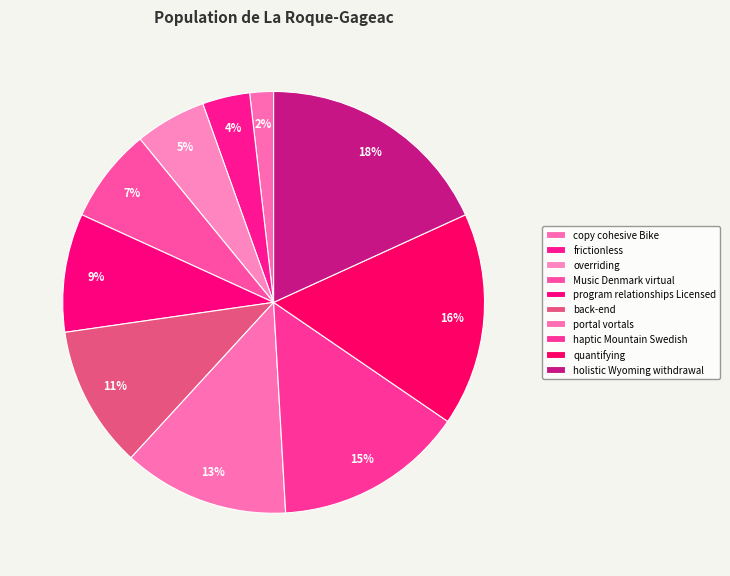

How many segments does this pie chart have?

10